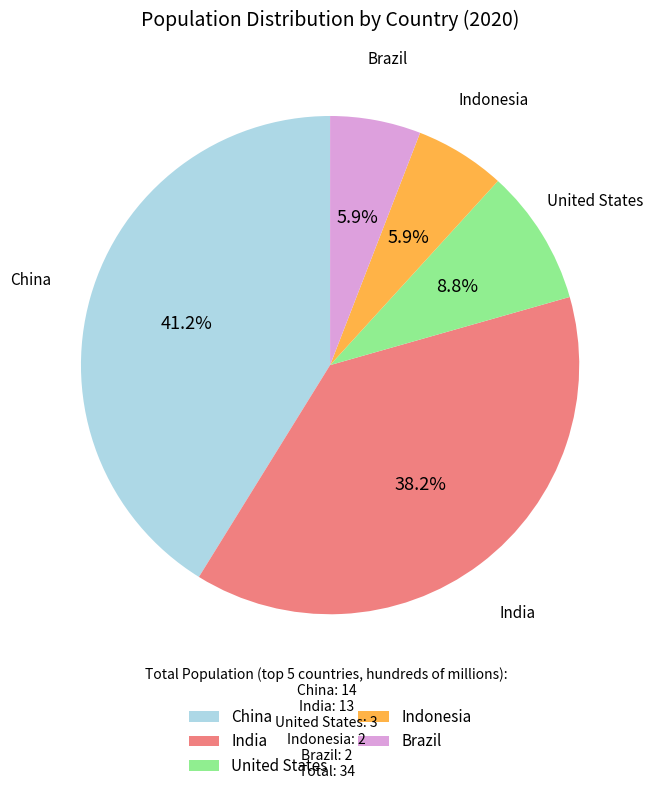

Is there a majority slice in this chart?

No